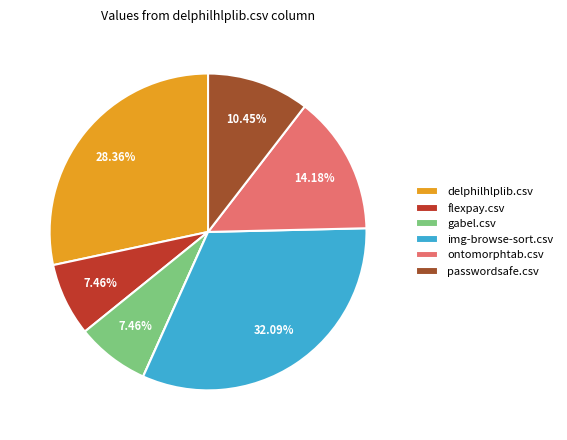

Is there a majority slice in this chart?

No